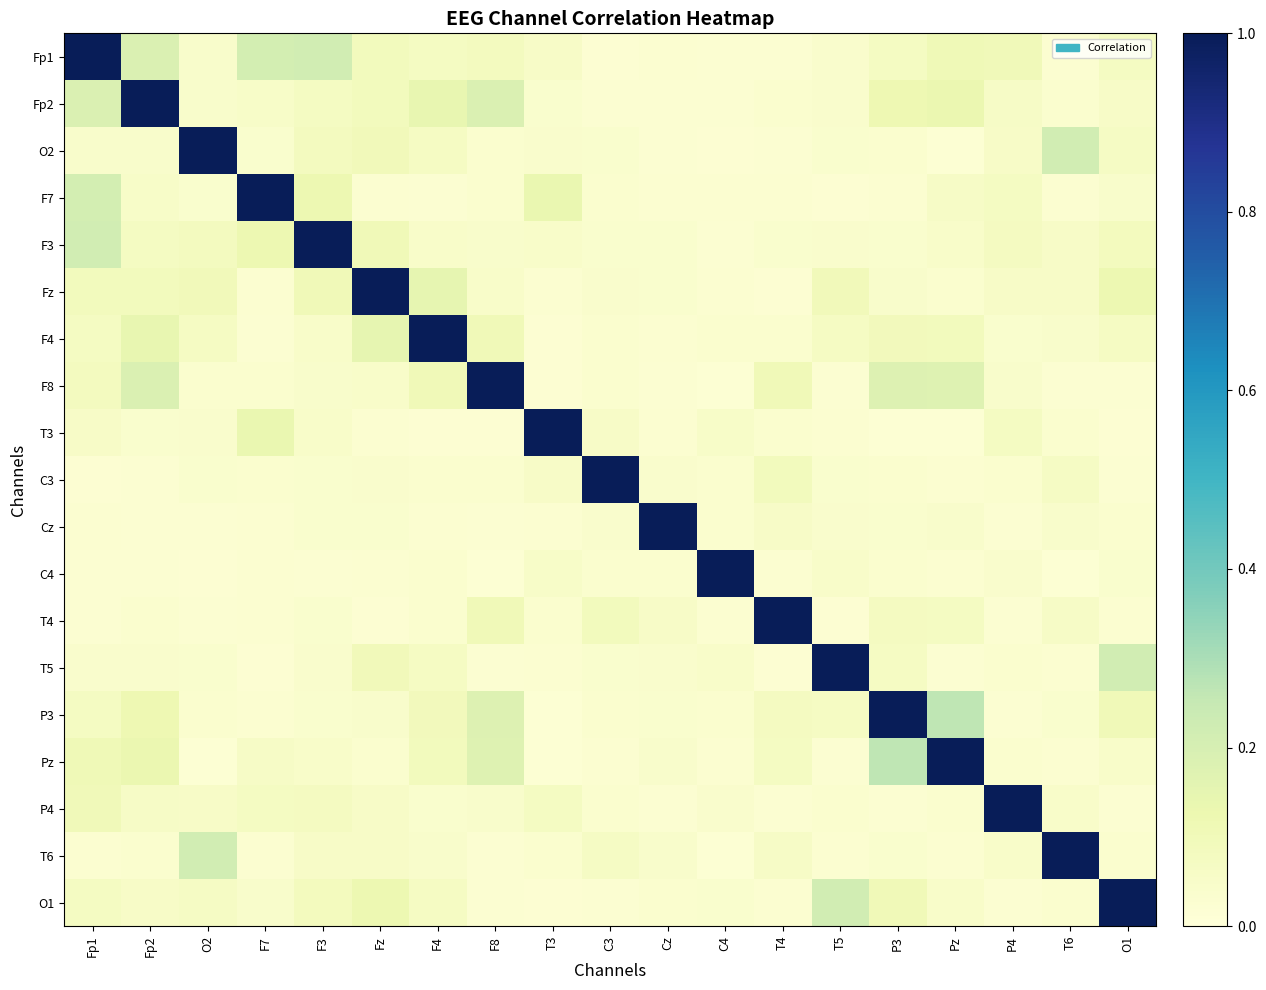

What is the greatest value displayed?

1.0